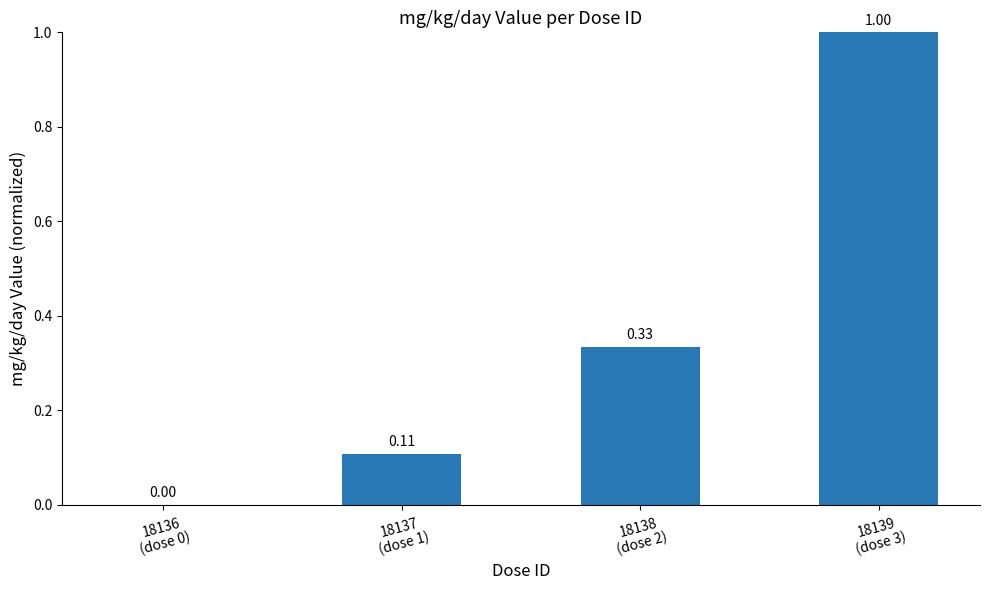

What is the sum of all values?

1.4